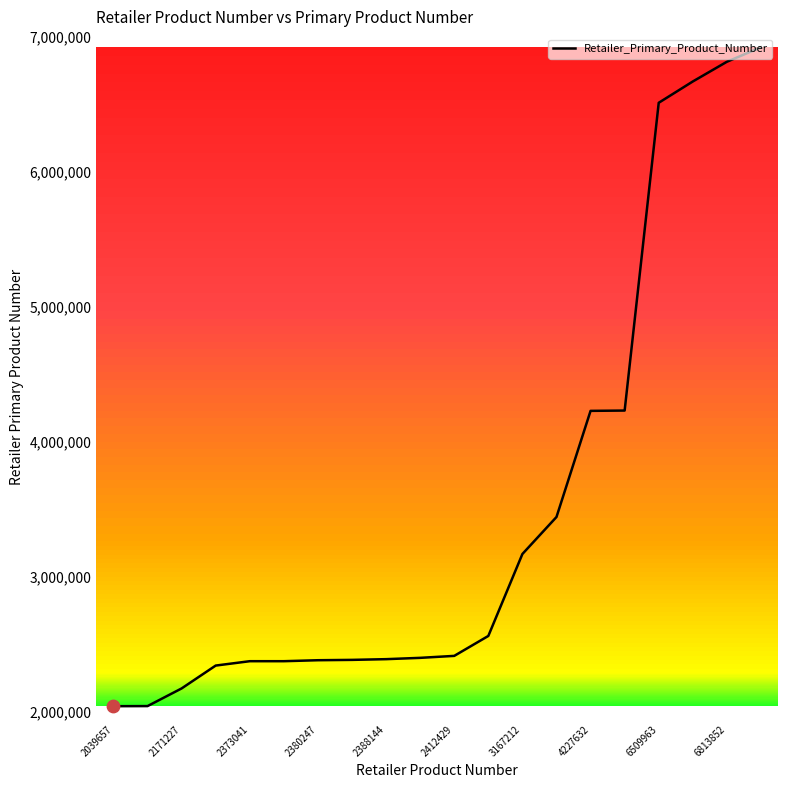

What is the difference between the maximum and minimum values?

4881430